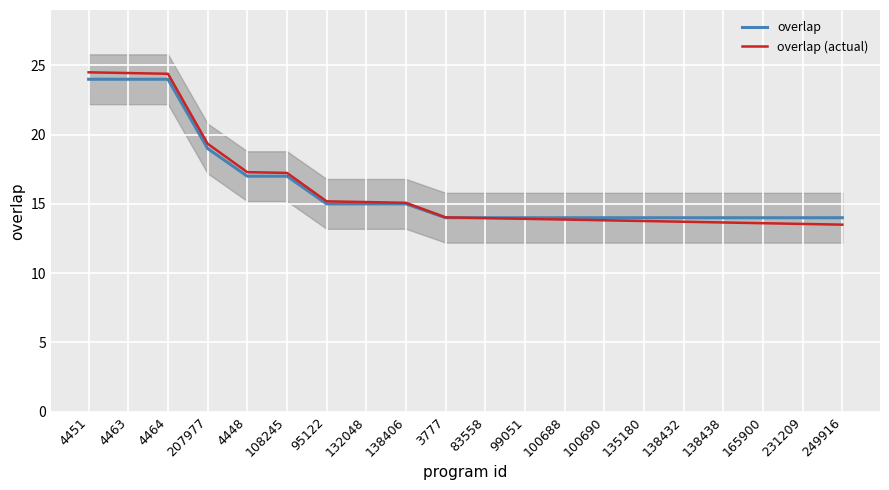

Which series has the largest total across all categories?

overlap